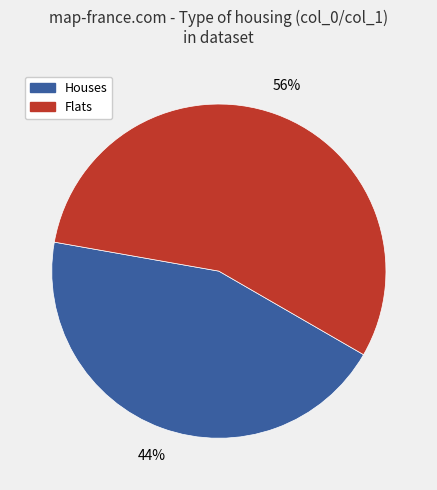

Is there a majority slice in this chart?

Yes